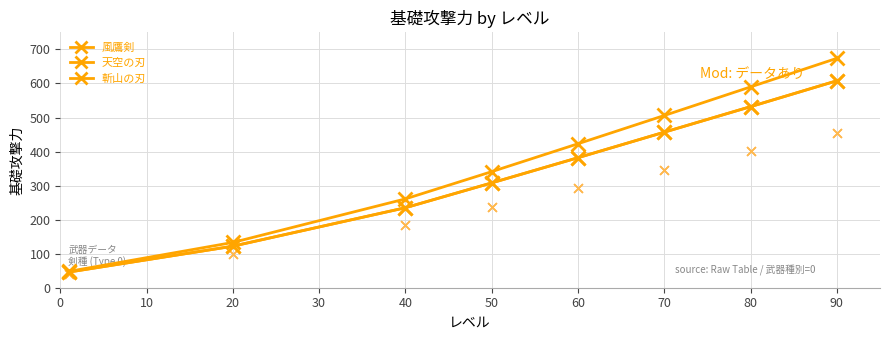

Which series has the largest Y range (max minus min)?

風鷹剣